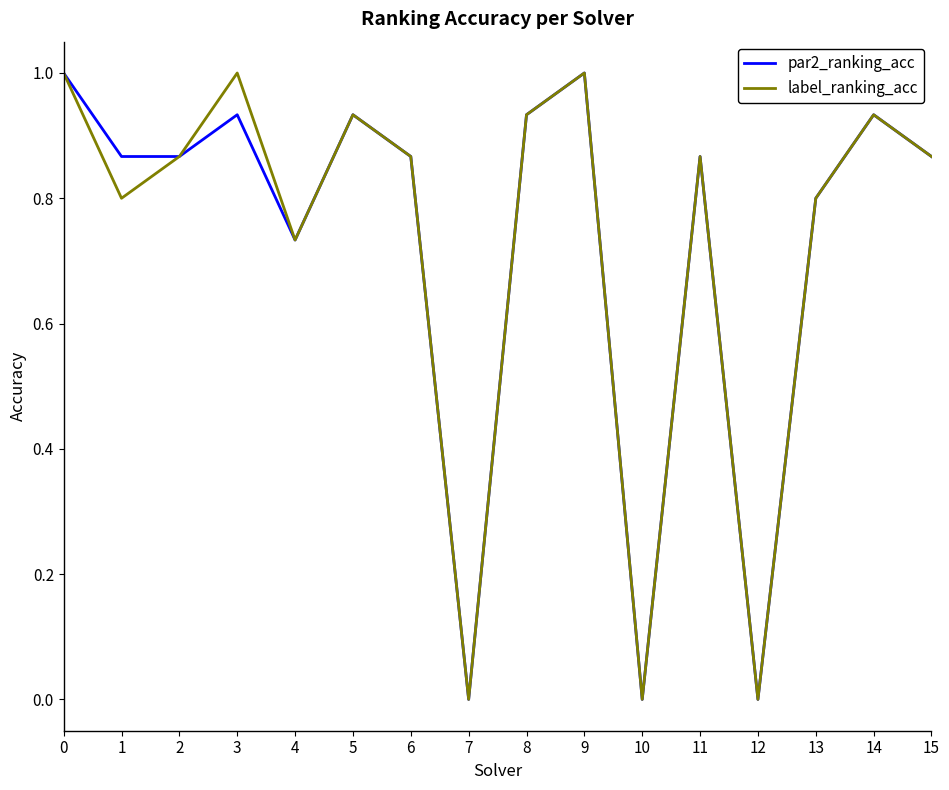

True or false: par2_ranking_acc has a value of 1.4 at 1.

False